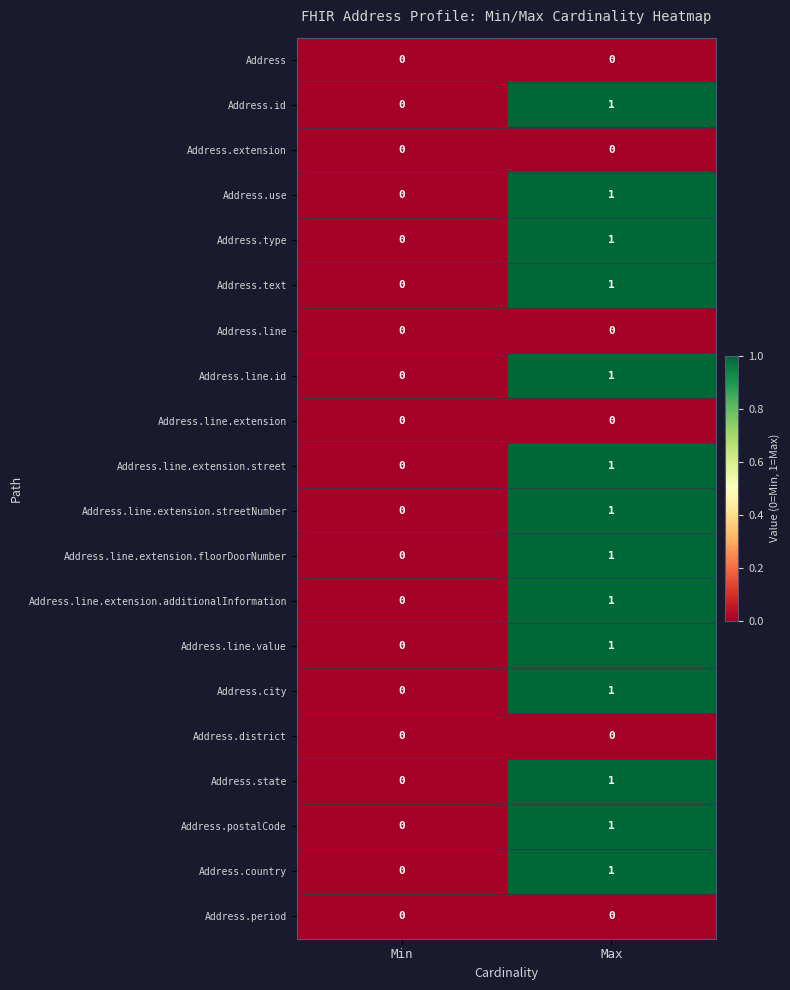

The Address.line.extension.additionalInformation series shows 0 at Min. True or false?

True